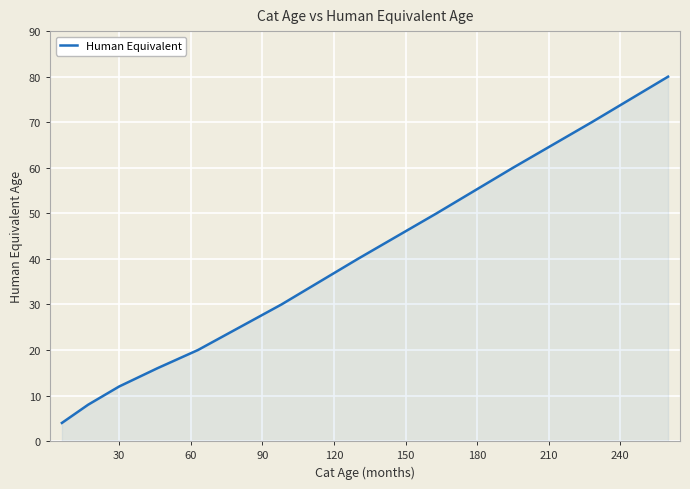

What is the difference between the maximum and minimum values?

76